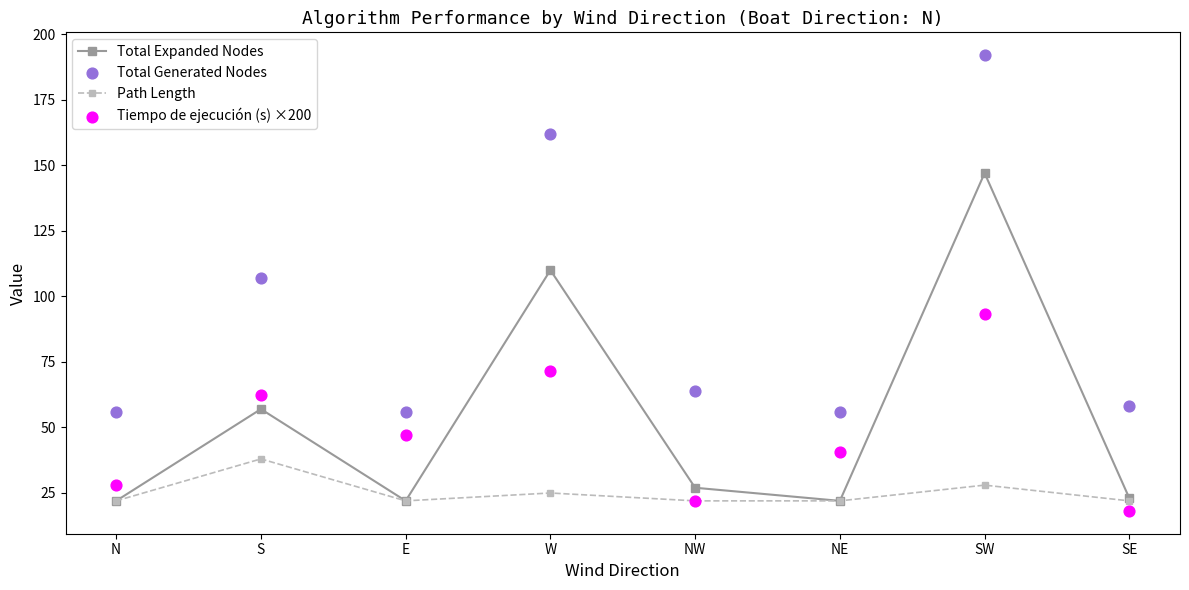

Which series contains the lowest Y value?

Tiempo de ejecución (s) ×200